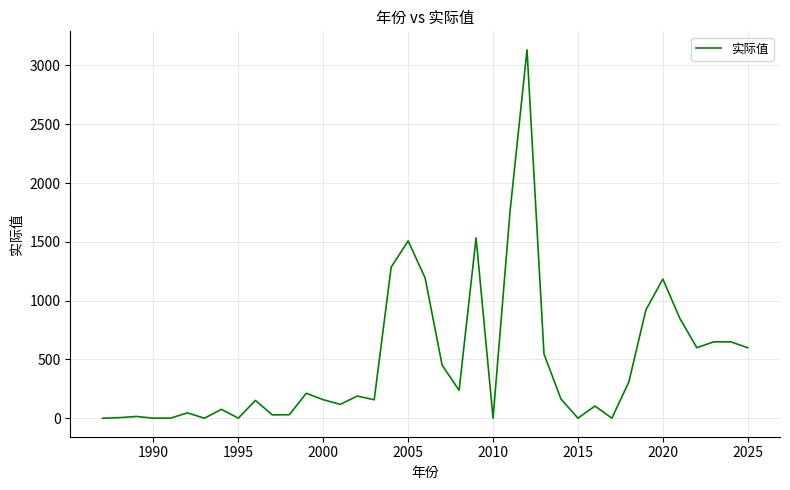

What is the average value?

484.0